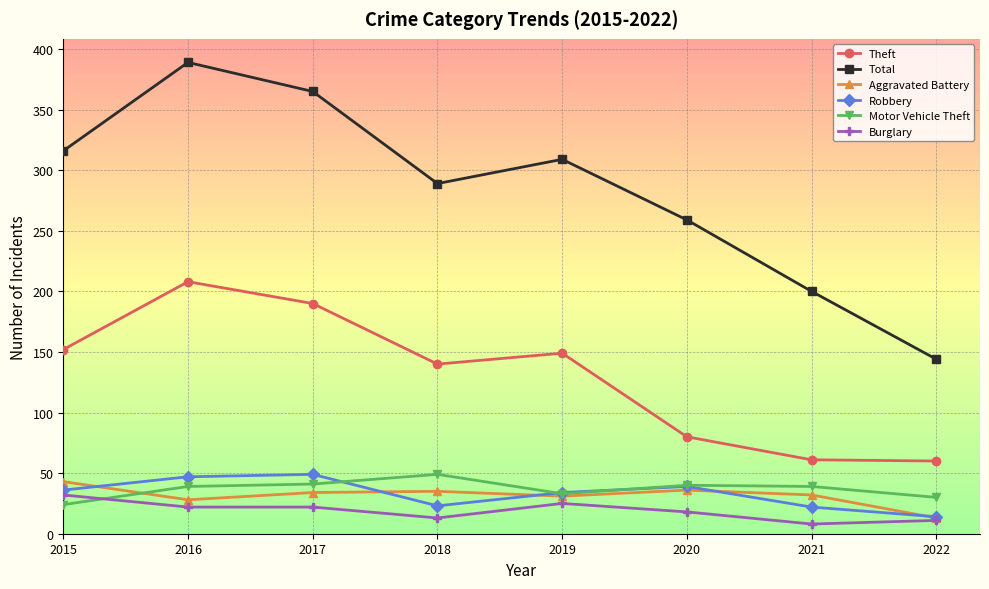

Is it true that Robbery equals 49 at 2017?

True